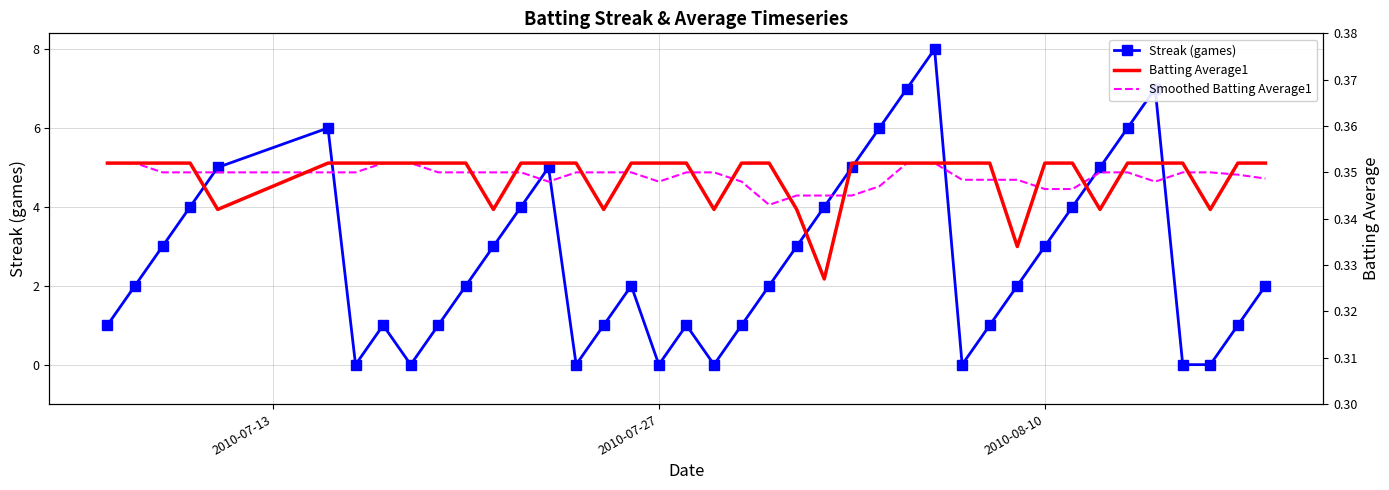

Reading left to right, extract all data points from this chart.

Streak (games): 1.0	2.0	3.0	4.0	5.0	6.0	0.0	1.0	0.0	1.0	2.0	3.0	4.0	5.0	0.0	1.0	2.0	0.0	1.0	0.0	1.0	2.0	3.0	4.0	5.0	6.0	7.0	8.0	0.0	1.0	2.0	3.0	4.0	5.0	6.0	7.0	0.0	0.0	1.0	2.0
Batting Average1: 0.4	0.4	0.4	0.4	0.3	0.4	0.4	0.4	0.4	0.4	0.4	0.3	0.4	0.4	0.4	0.3	0.4	0.4	0.4	0.3	0.4	0.4	0.3	0.3	0.4	0.4	0.4	0.4	0.4	0.4	0.3	0.4	0.4	0.3	0.4	0.4	0.4	0.3	0.4	0.4
Smoothed Batting Average1: 0.4	0.4	0.3	0.3	0.3	0.3	0.3	0.4	0.4	0.3	0.3	0.3	0.3	0.3	0.3	0.3	0.3	0.3	0.3	0.3	0.3	0.3	0.3	0.3	0.3	0.3	0.4	0.4	0.3	0.3	0.3	0.3	0.3	0.3	0.3	0.3	0.3	0.3	0.3	0.3